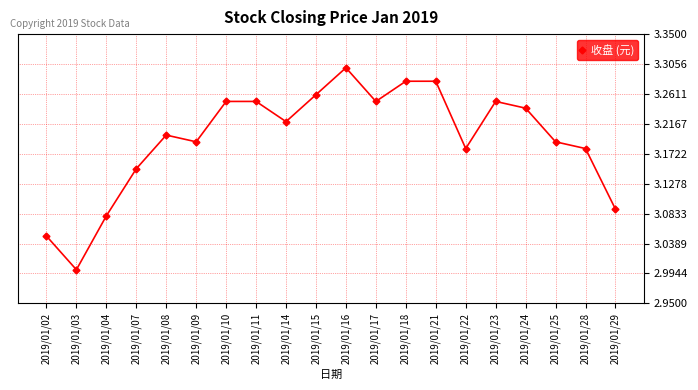

How many values are between 3 and 4?

20